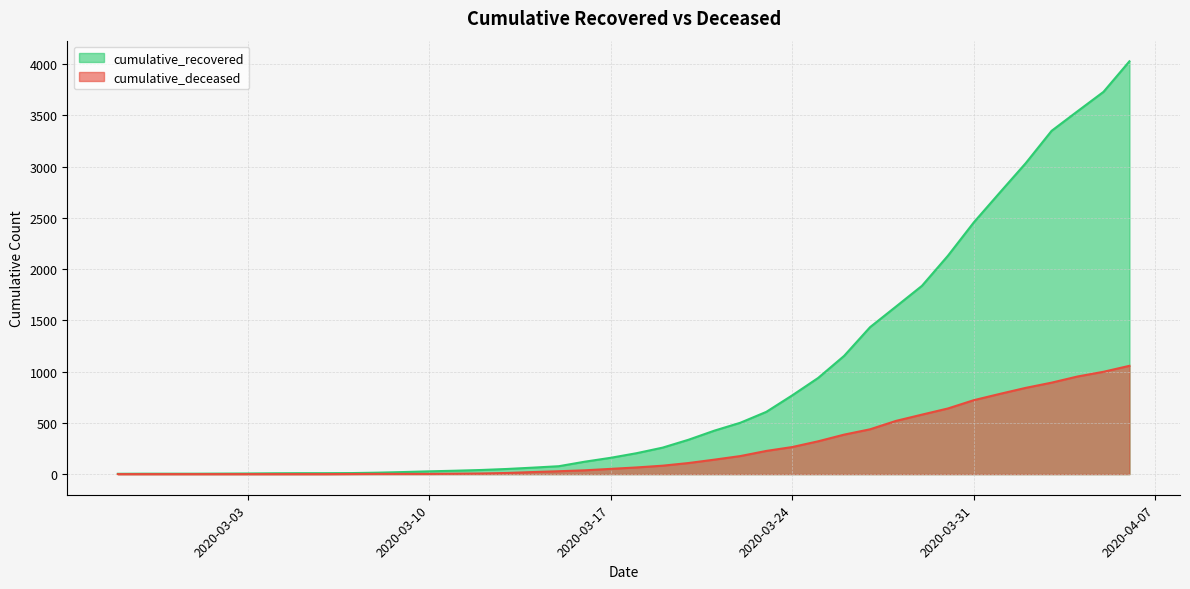

True or false: cumulative_deceased and cumulative_recovered cross at least once.

False